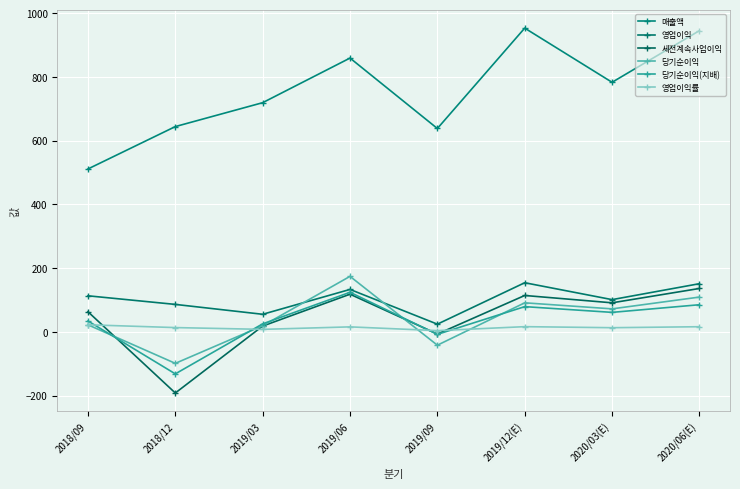

Is this an area chart (filled region under the line)?

No